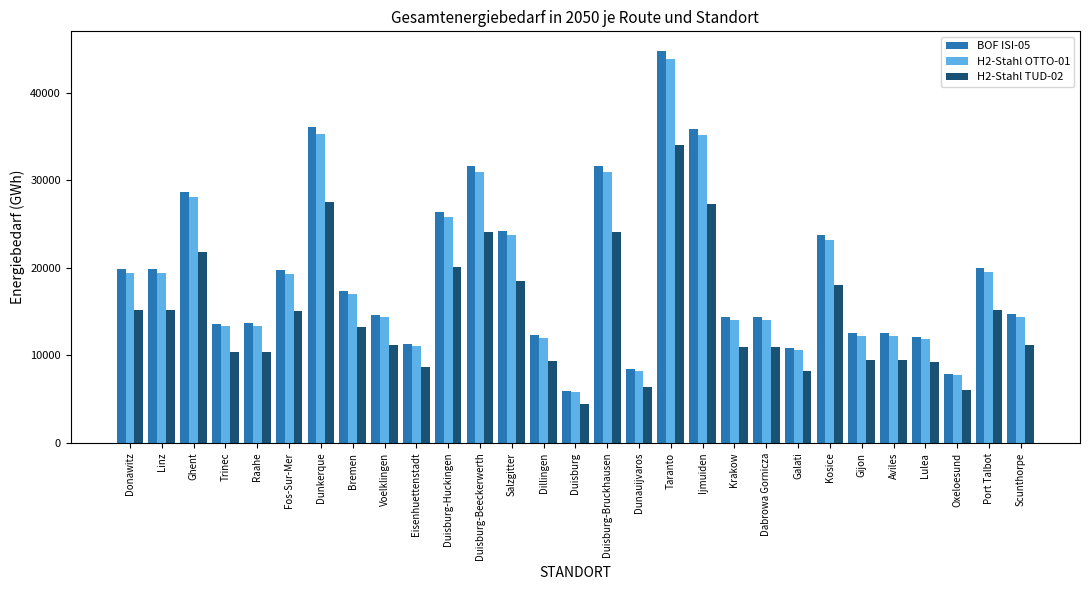

How many bars are there in total?

87